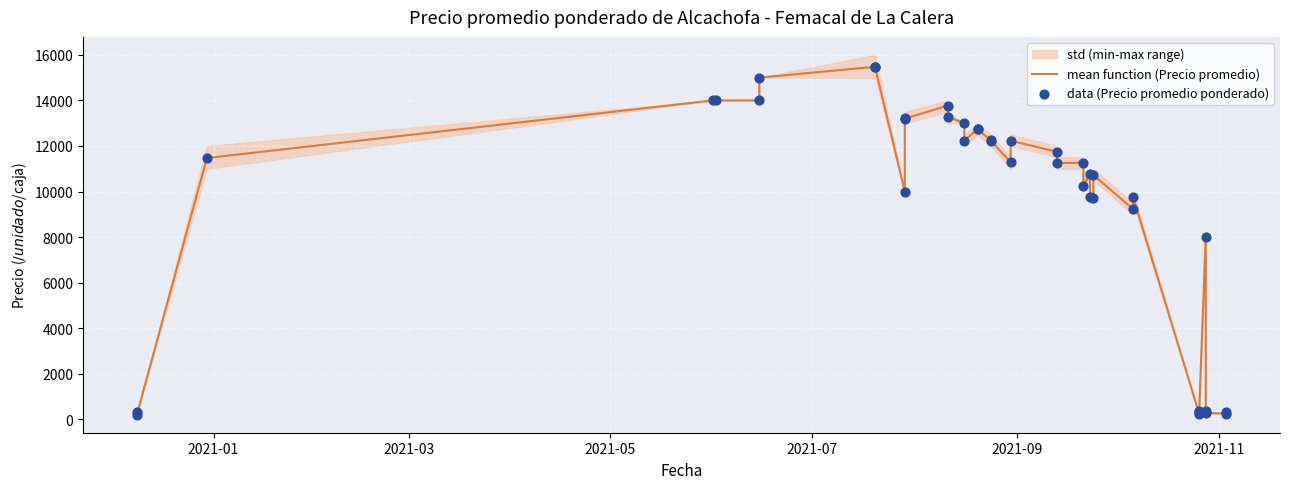

Is the value of data (Precio promedio ponderado) at 38 greater than the value of mean function (Precio promedio) at 11?

No